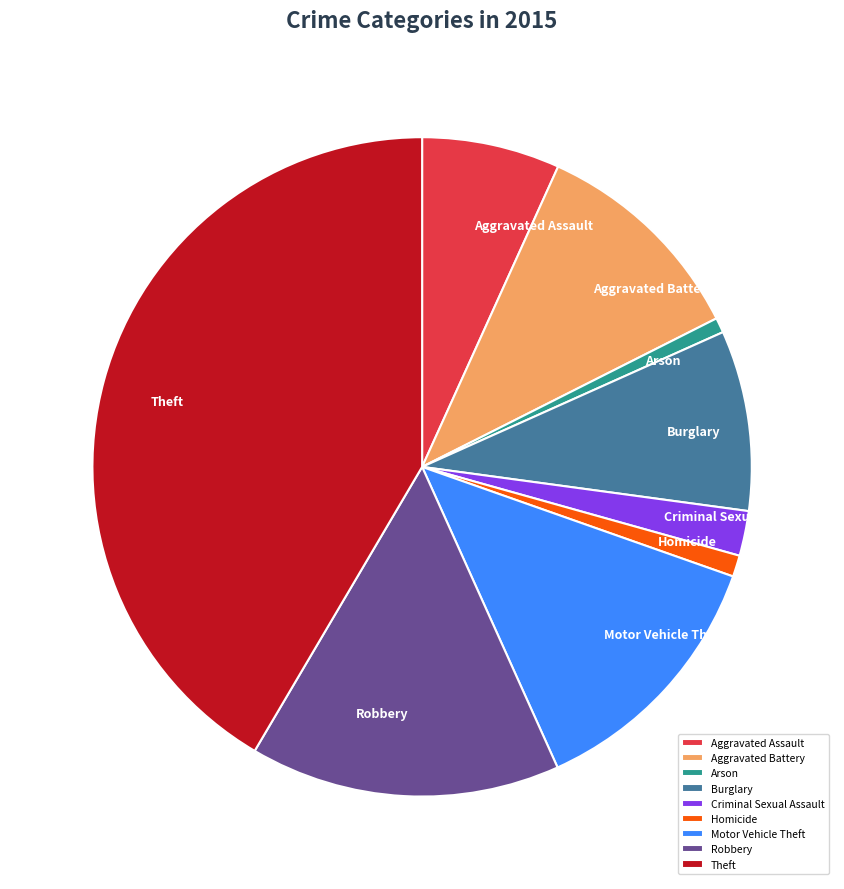

How many slices are in this pie chart?

9